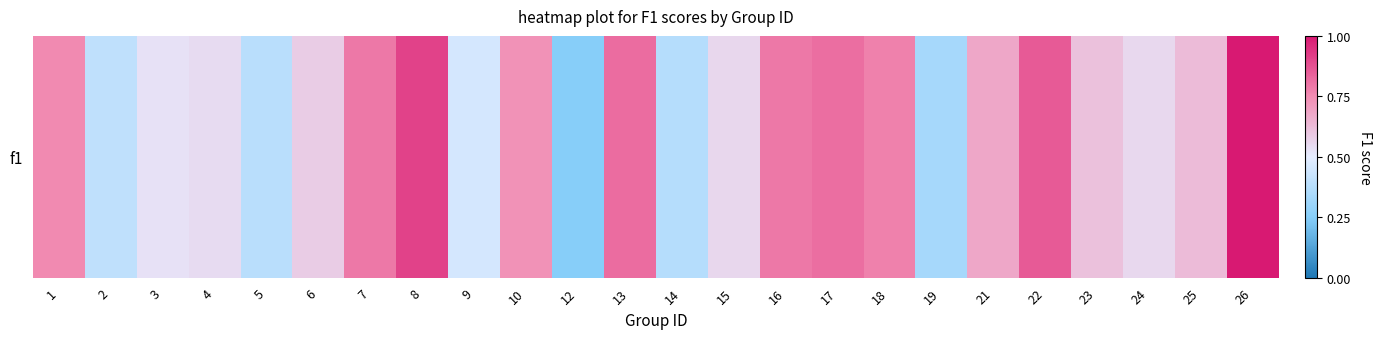

What is the change in value from 2 to 16?

+0.4